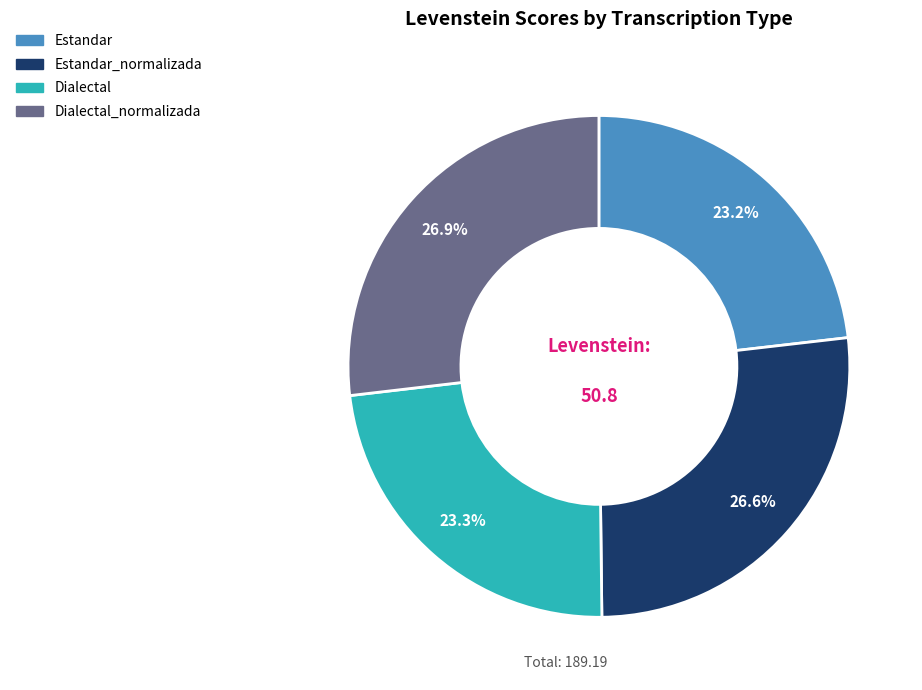

Is there a majority slice in this chart?

No